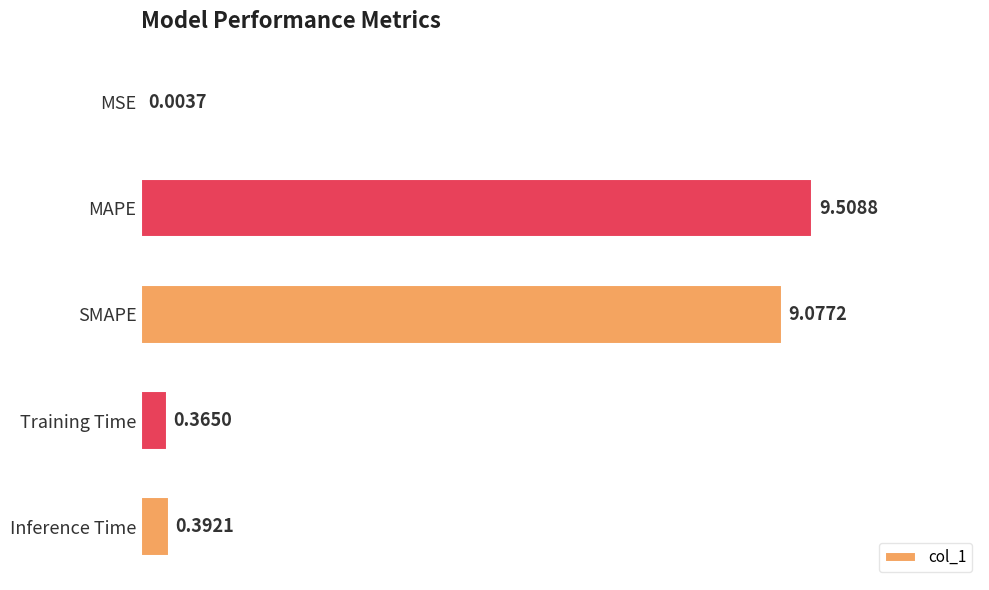

Which category has the highest value across all series?

MAPE